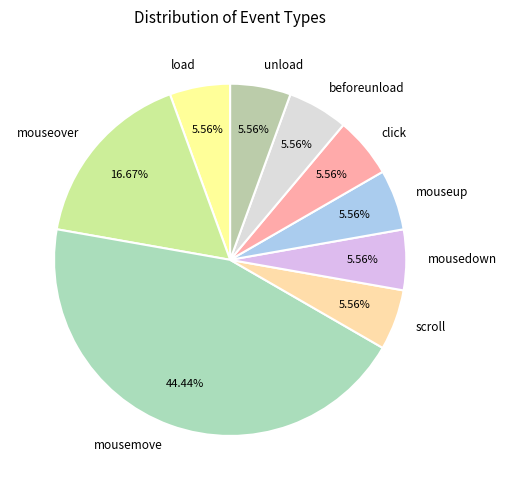

Is there a majority slice in this chart?

No